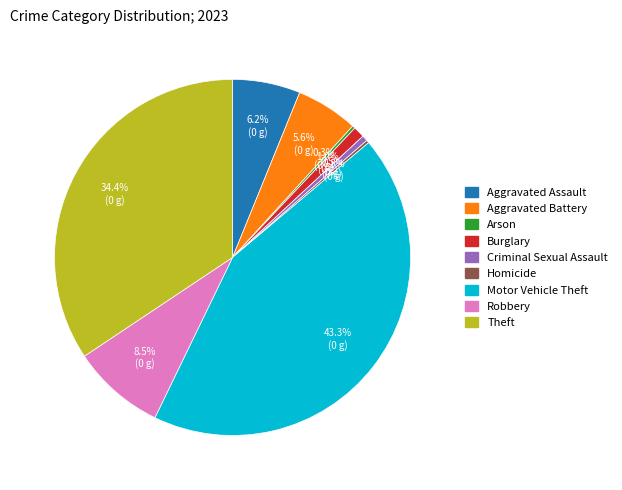

Which category has the biggest portion of the pie?

Motor Vehicle Theft